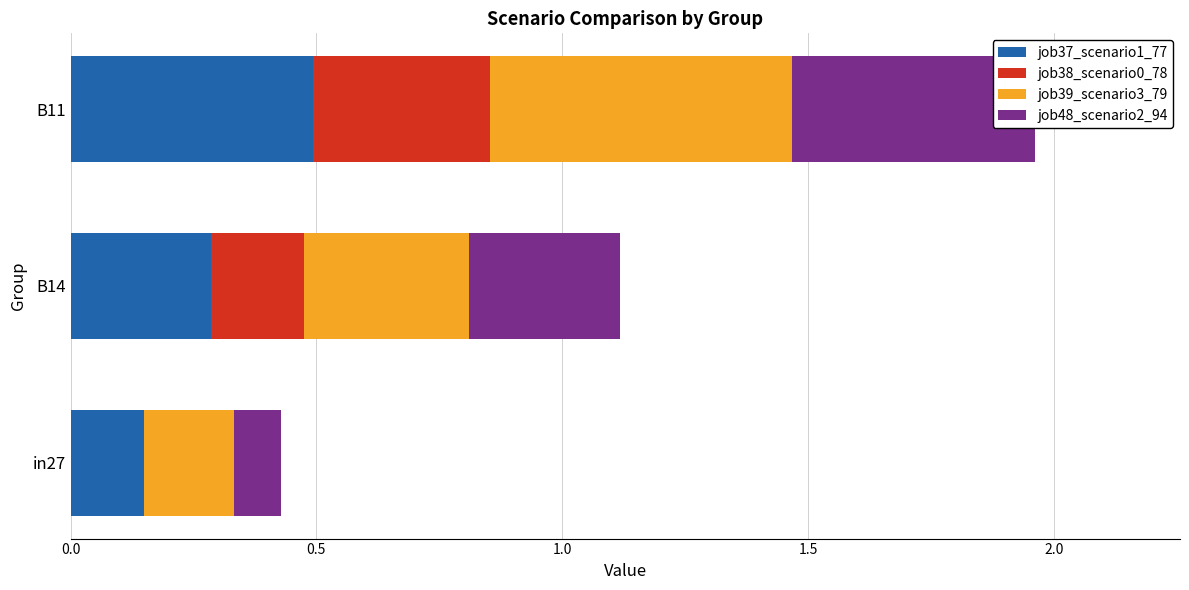

Between in27 and B11, which is larger?

B11